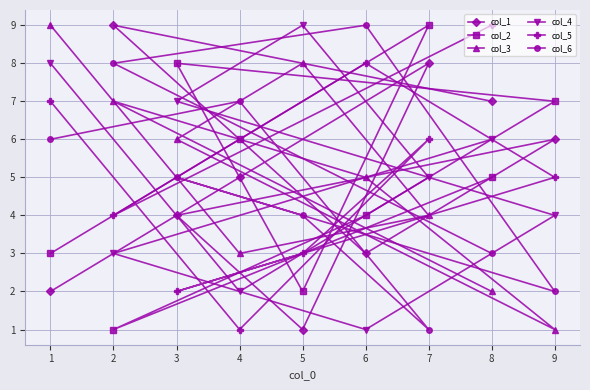

True or false: col_6 and col_2 intersect in this chart.

True